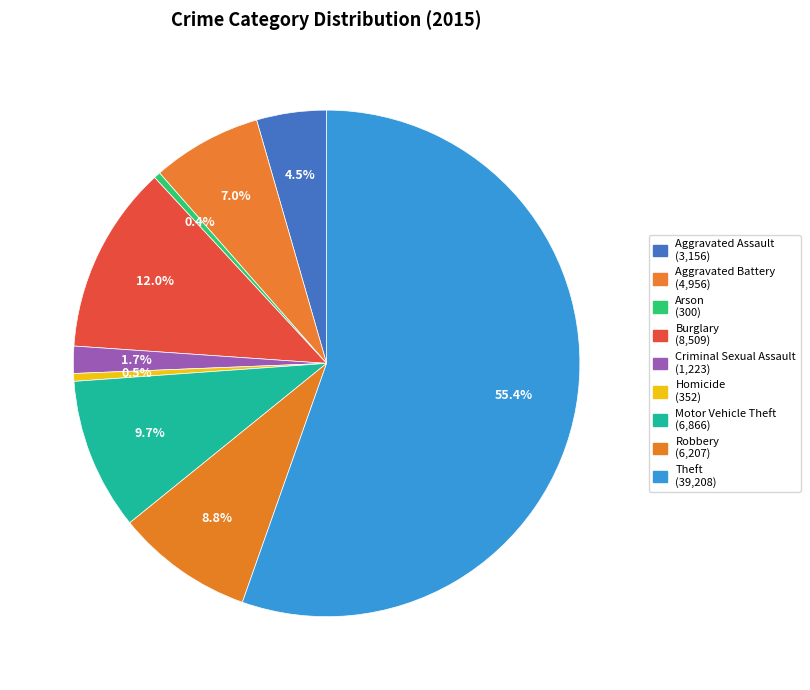

The Criminal Sexual Assault slice represents 2% of the pie. True or false?

True